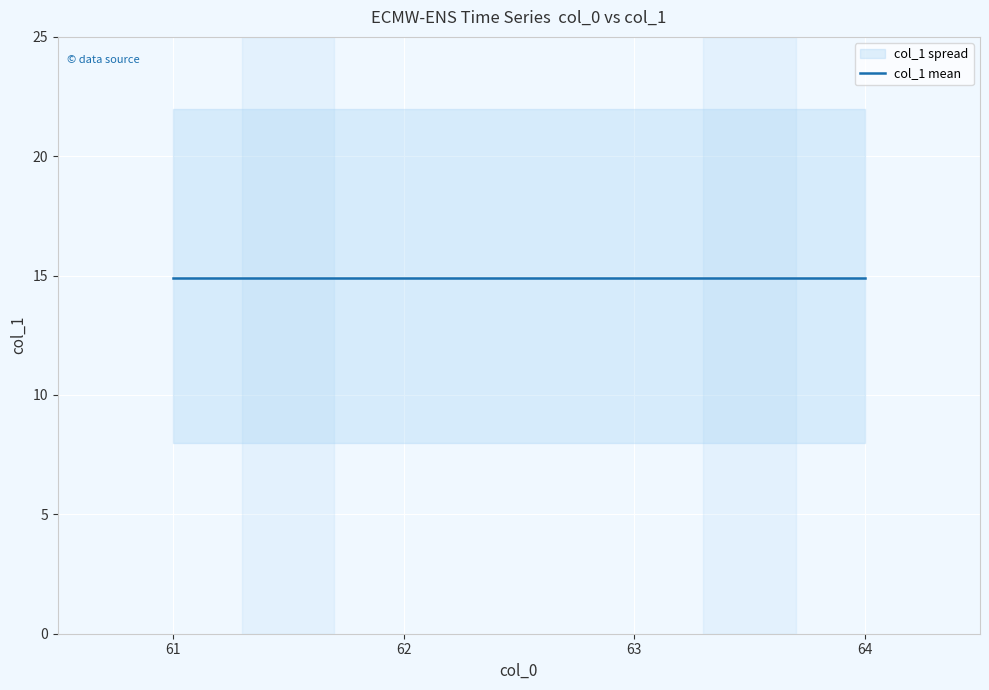

Where is the first local minimum?

62